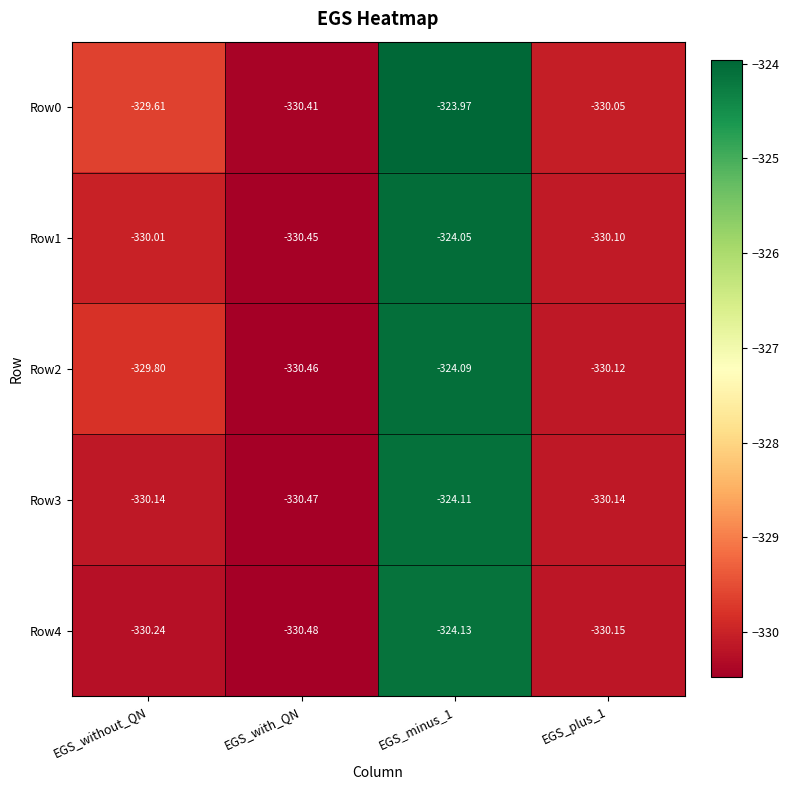

Is the value of Row3 at EGS_minus_1 greater than the value of Row0 at EGS_without_QN?

Yes